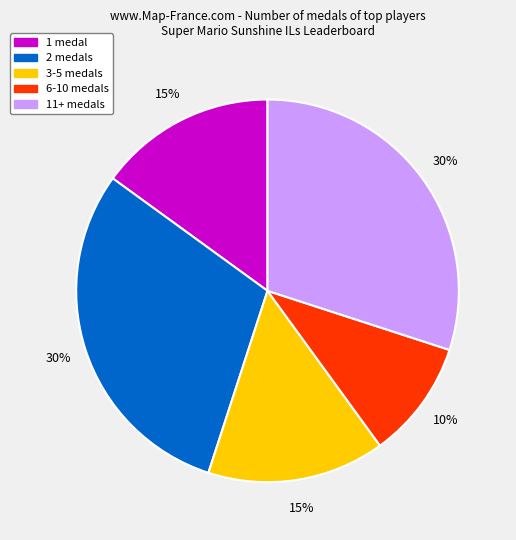

To the nearest percent, what is the average slice percentage?

20%